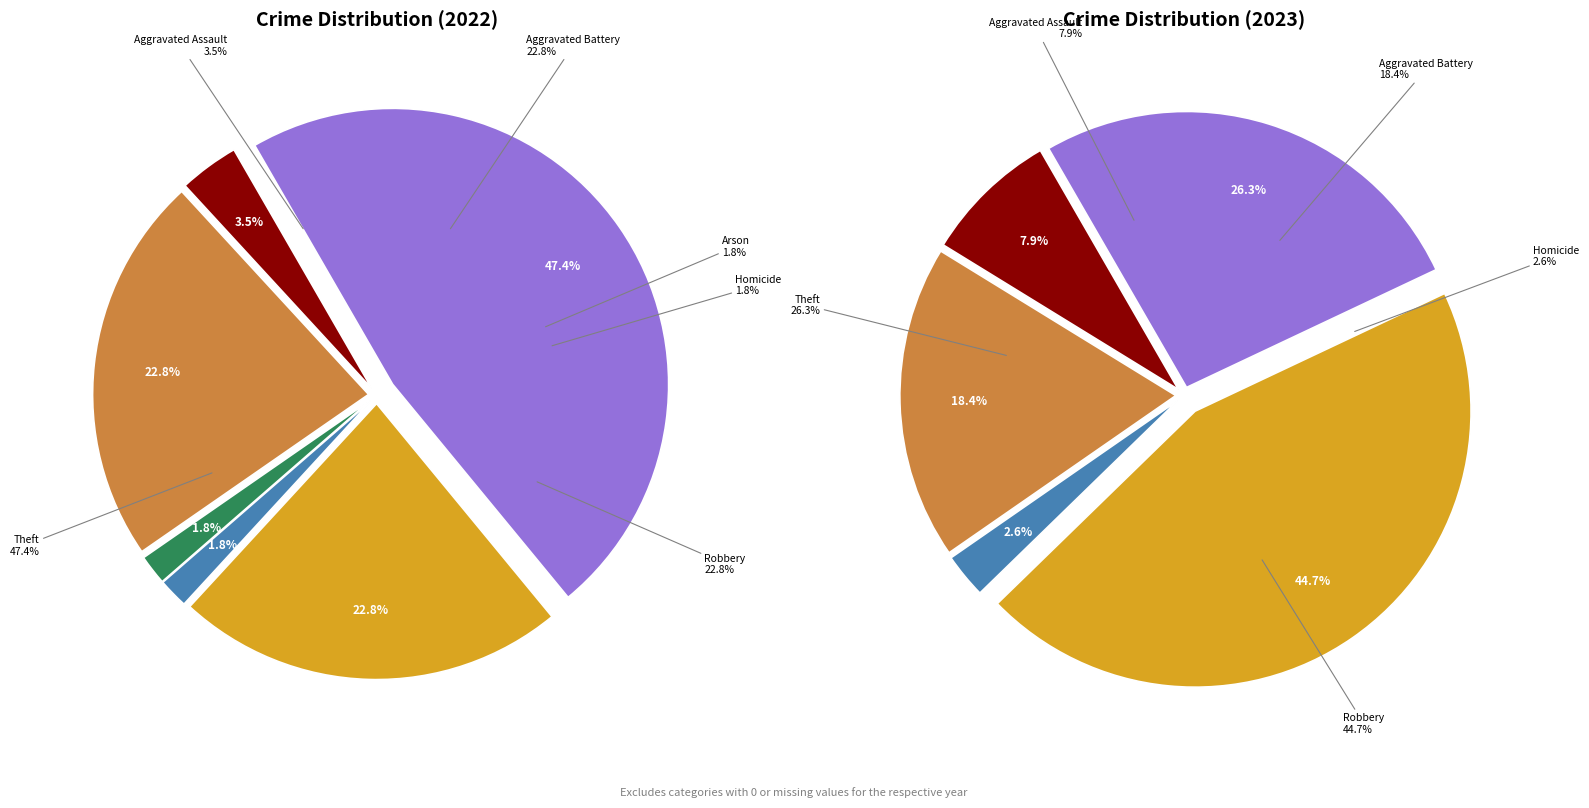

To the nearest percent, what is the difference between the Homicide and Theft slice percentages?

46%